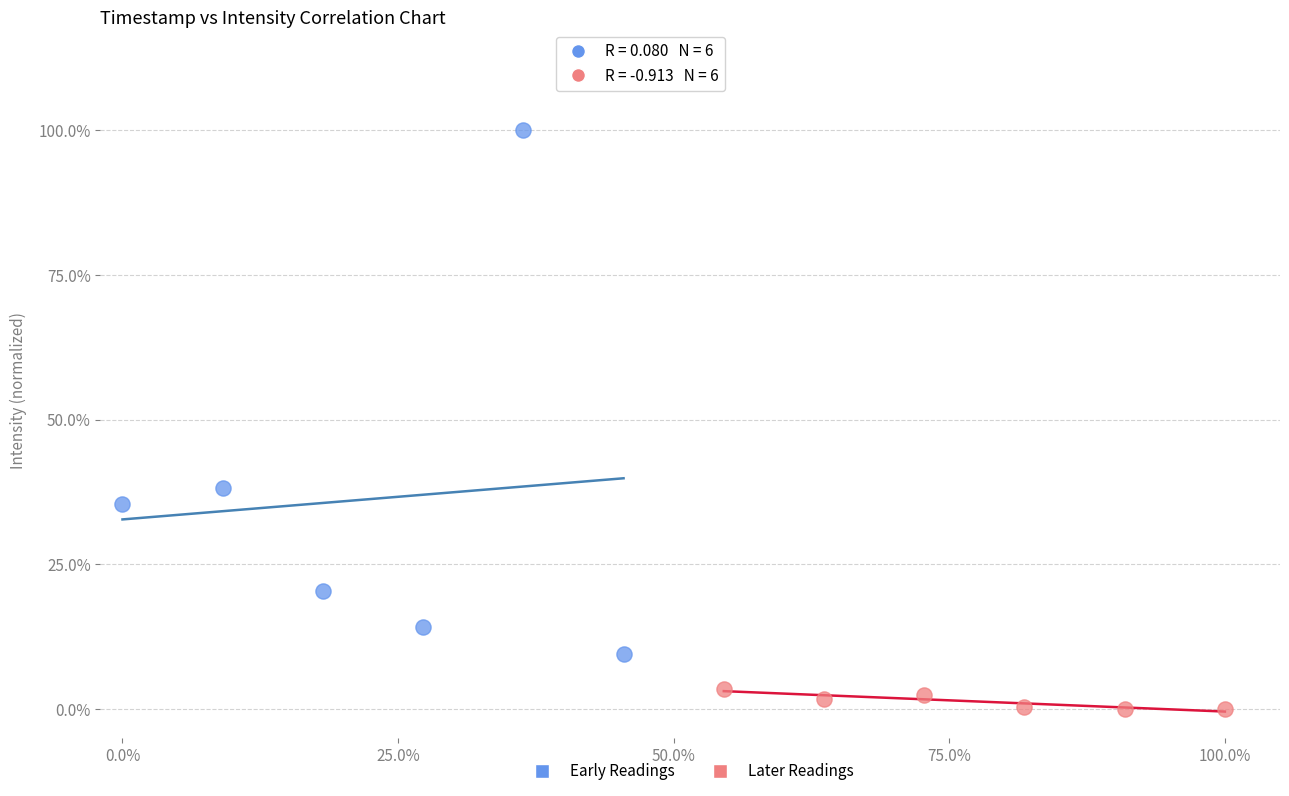

Which series has the widest spread of Y values?

Early Readings